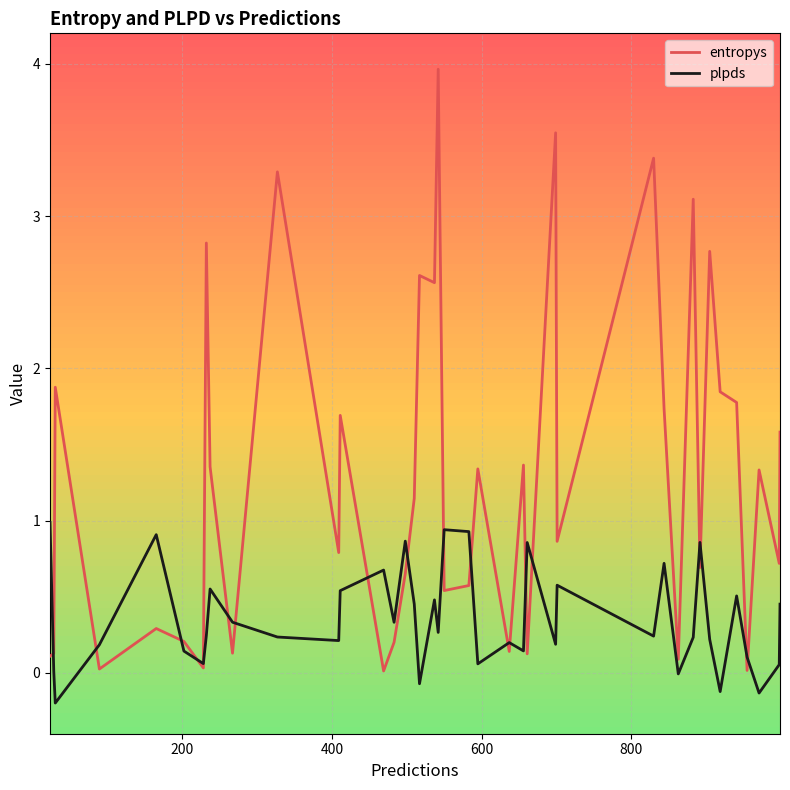

Is this an area chart (filled region under the line)?

No